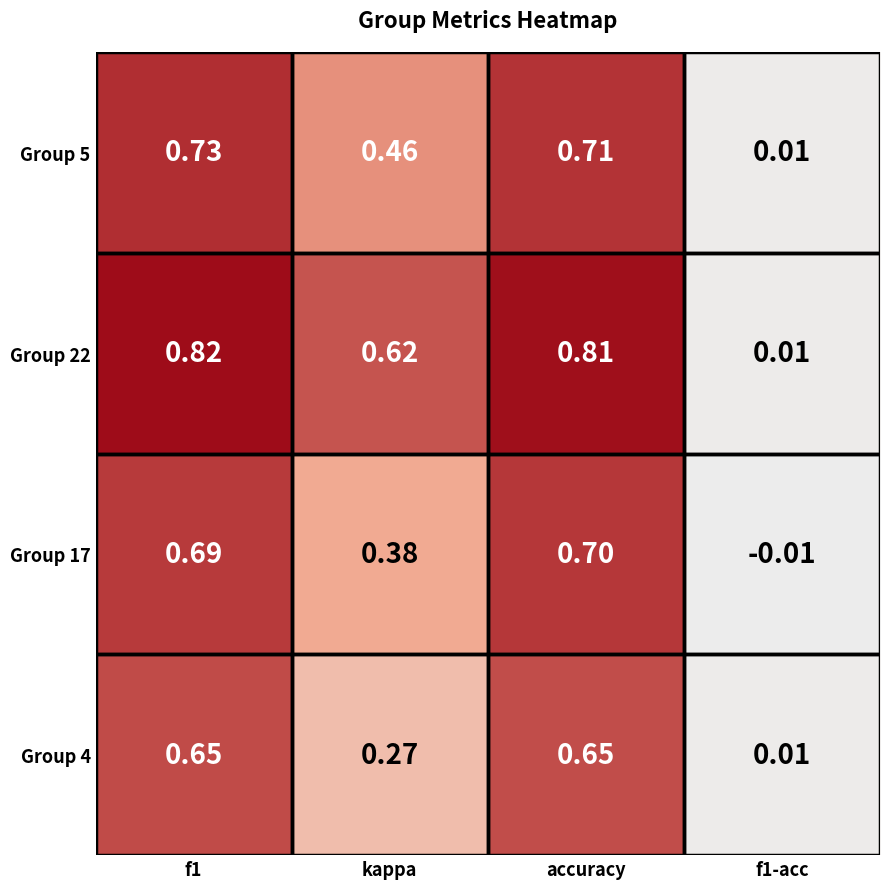

Reading left to right, extract all data points from this chart.

Group 5: f1=0.7	kappa=0.5	accuracy=0.7	f1-acc=0.0
Group 22: f1=0.8	kappa=0.6	accuracy=0.8	f1-acc=0.0
Group 17: f1=0.7	kappa=0.4	accuracy=0.7	f1-acc=-0.0
Group 4: f1=0.7	kappa=0.3	accuracy=0.7	f1-acc=0.0